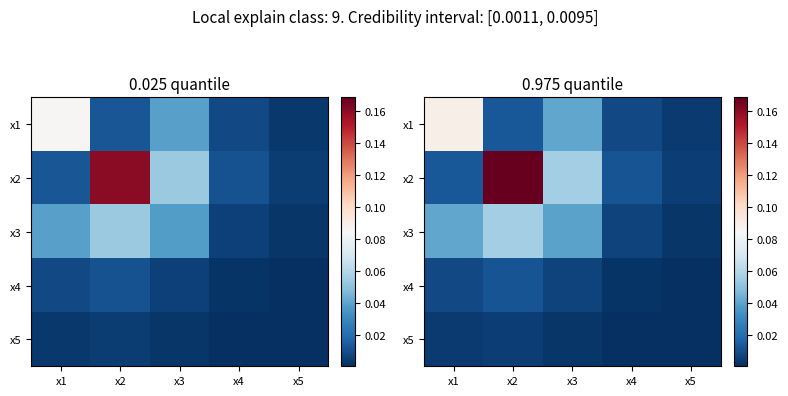

Count the number of categories in the chart.

5